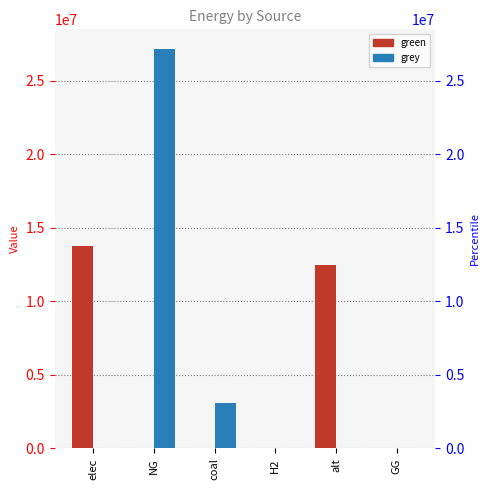

Which category has the lowest value in the grey series?

elec